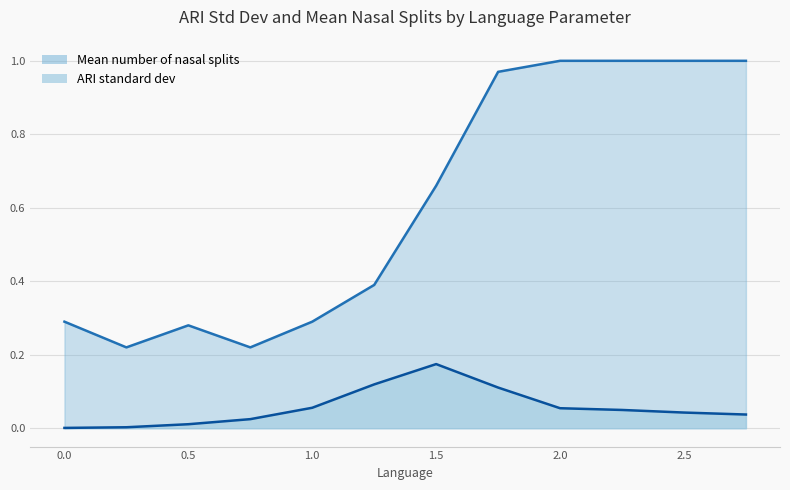

What is the label of the 8th point from the right?

1.0